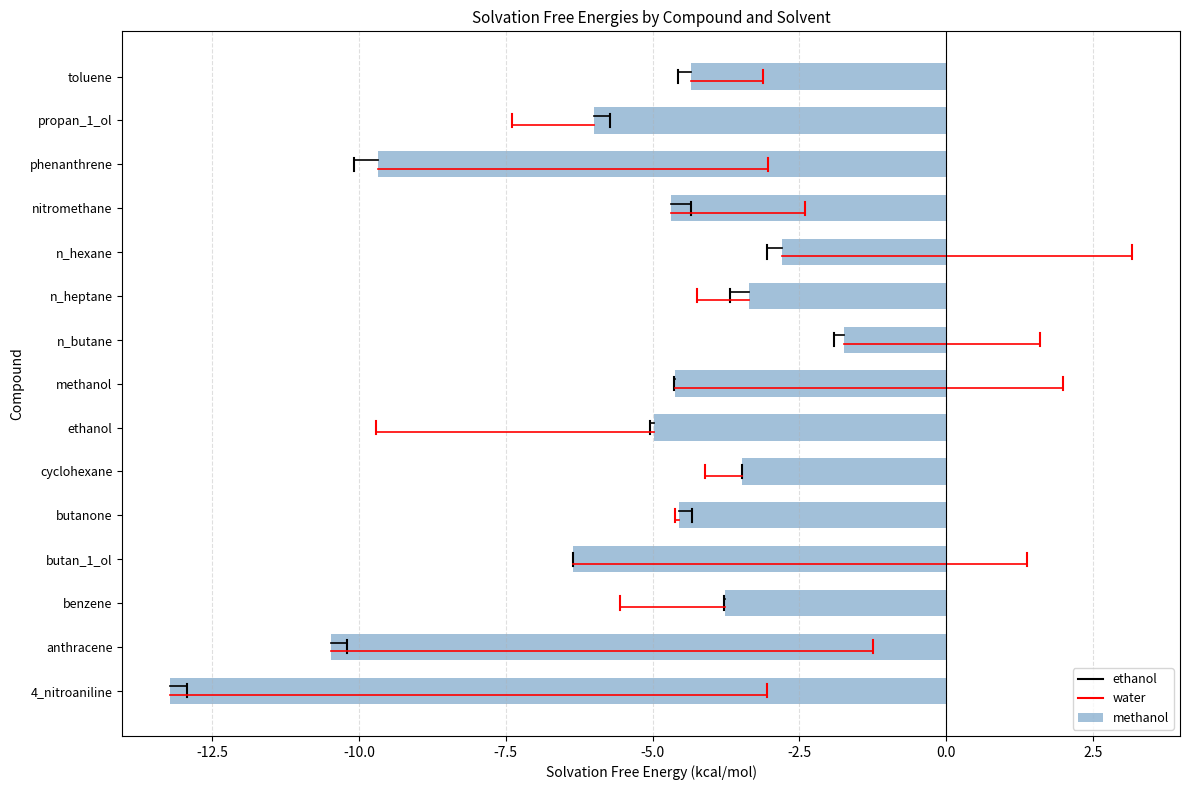

True or false: the data shows -6.3 at toluene.

False